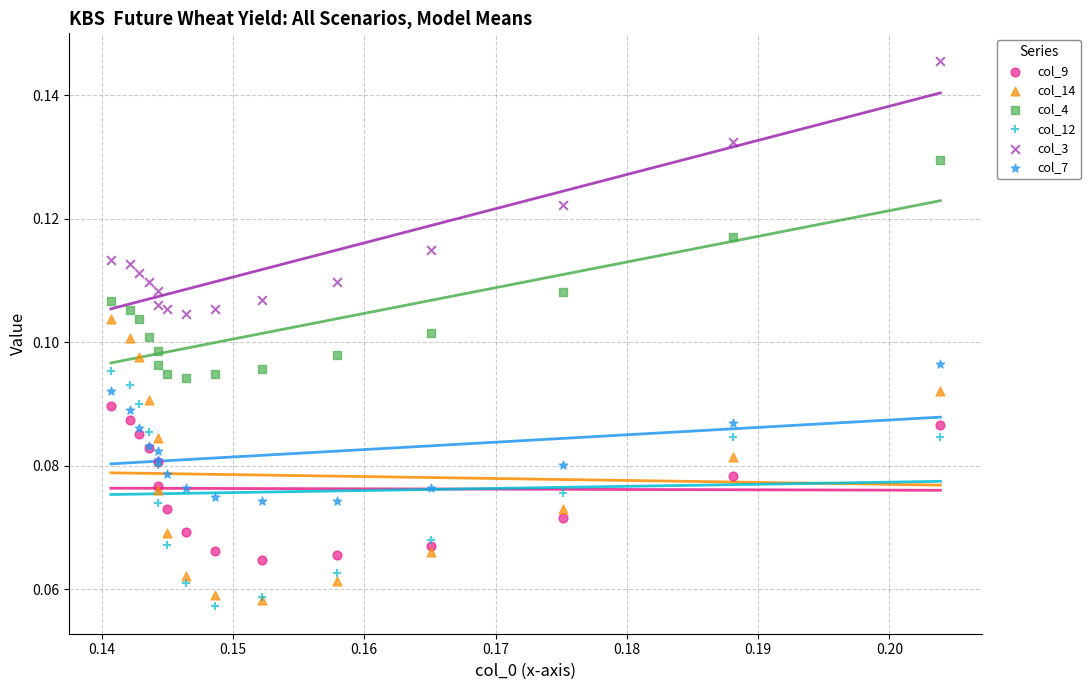

Which series has the largest Y range (max minus min)?

col_14